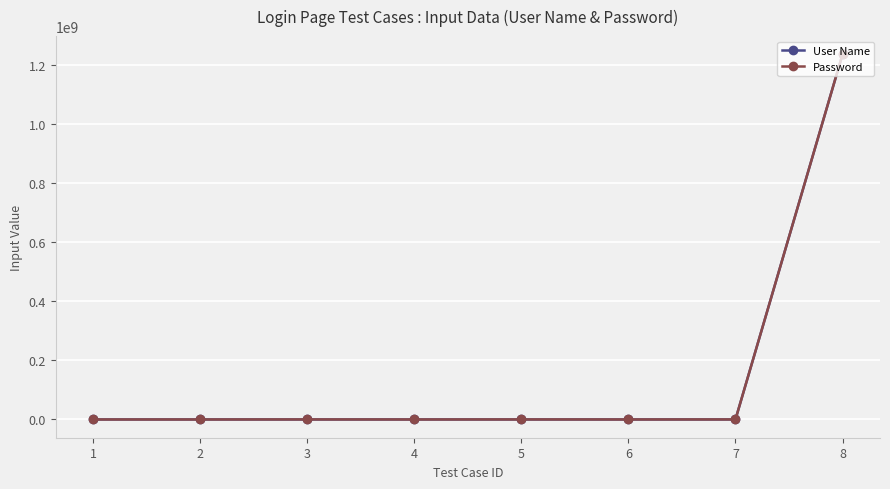

How many distinct data groups are displayed?

2